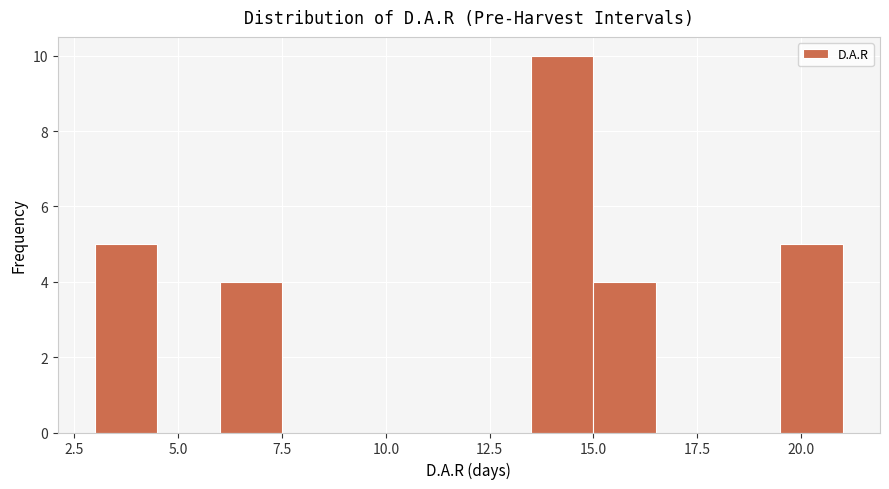

Read against the x-axis, roughly where is the centre of the tallest bar?

14.5